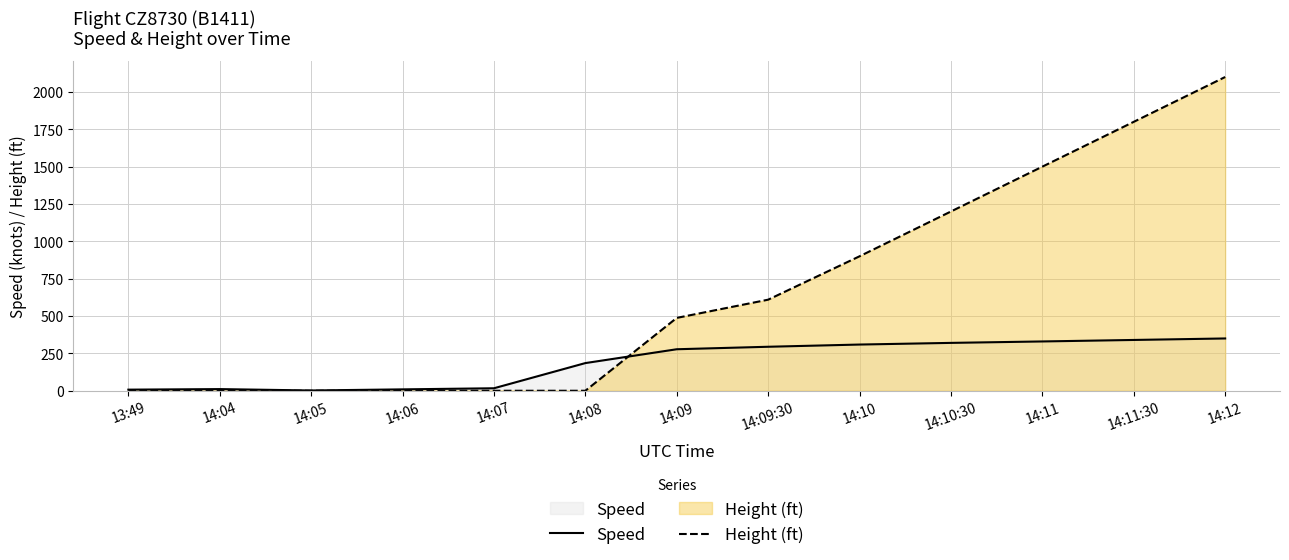

Between 14:07 and 14:09, which series saw the biggest shift?

Height (ft)